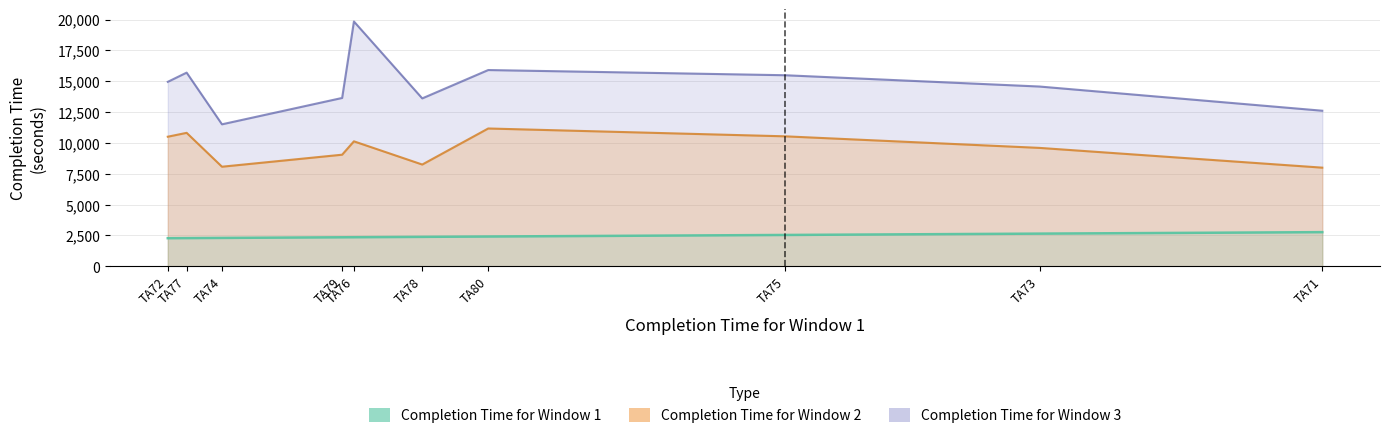

What is the difference between the second highest and second lowest values?

362